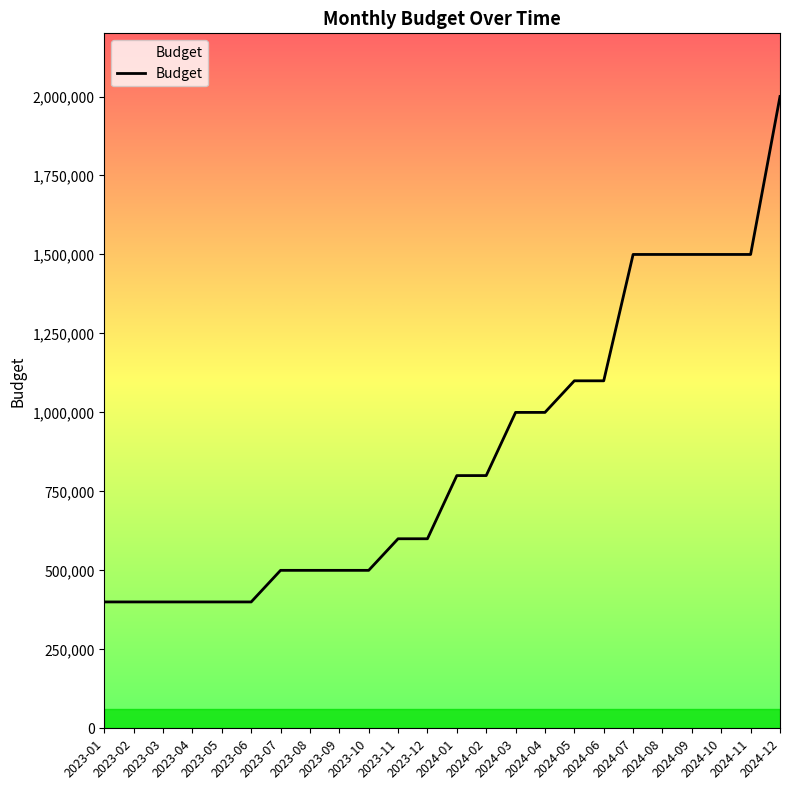

What is the minimum value shown in the chart?

400000